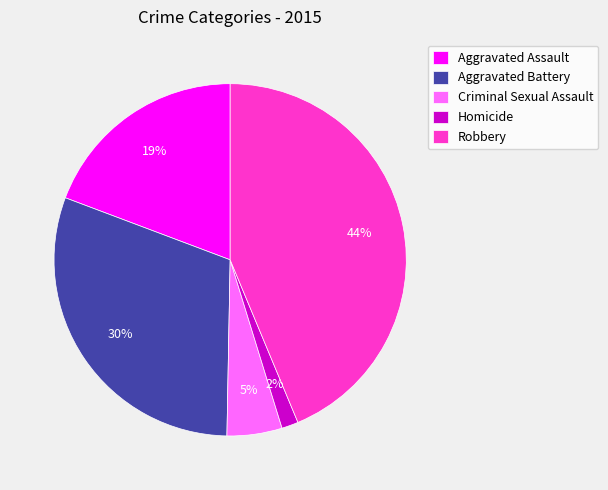

Which slice is the smallest?

Homicide